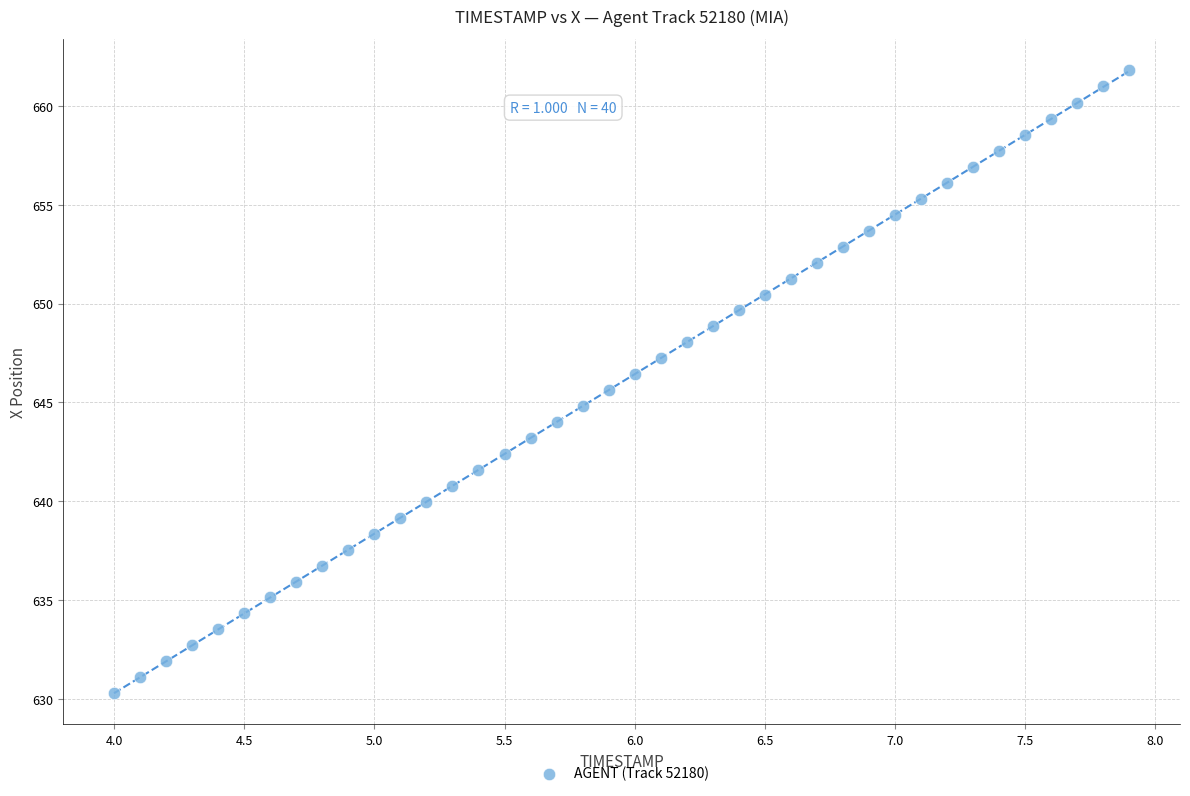

What is the range of X values (max minus min)?

3.9